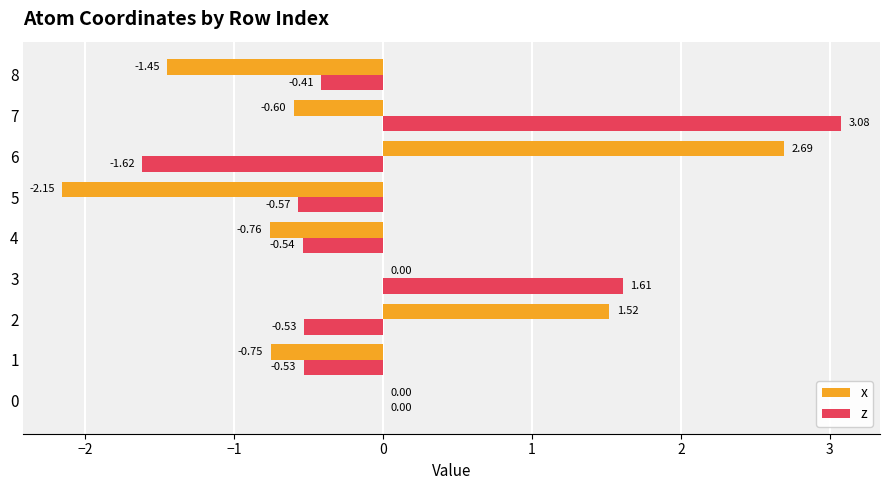

What is the sum of all z values?

0.5